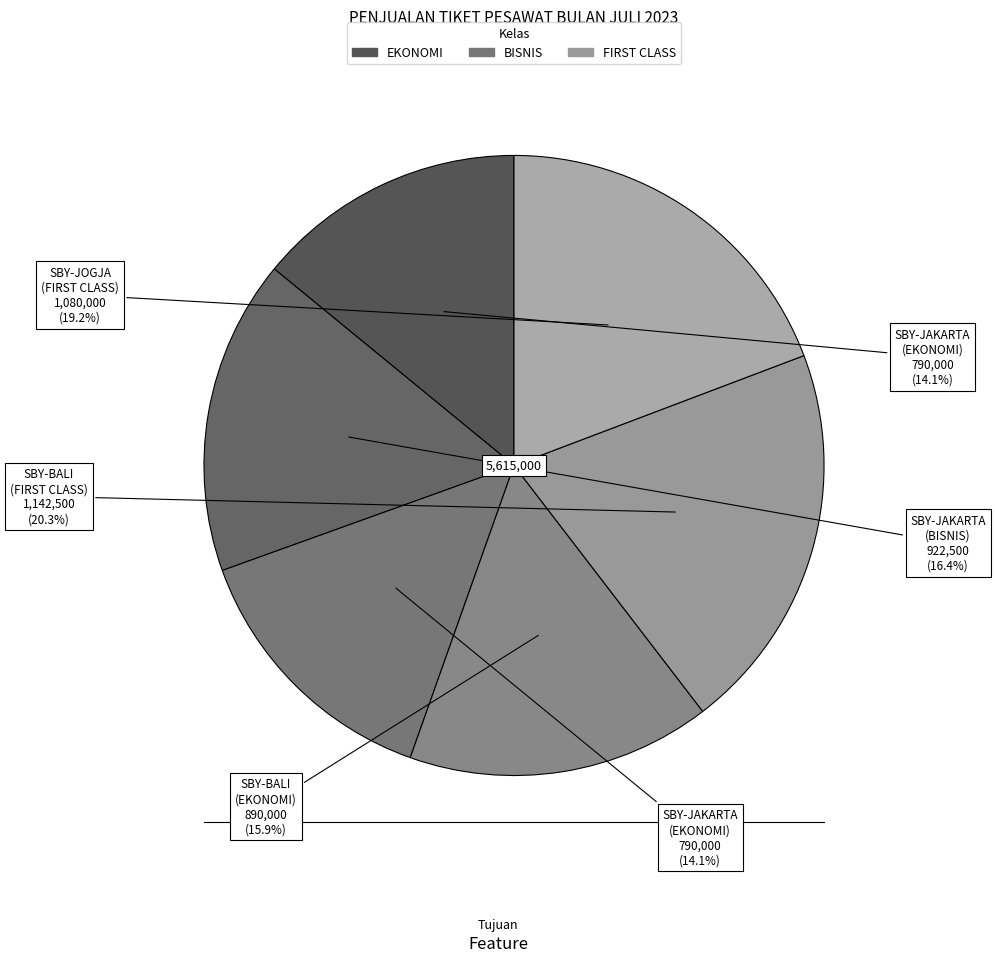

Which category has the smallest portion of the pie?

SBY-JAKARTA (EKONOMI)